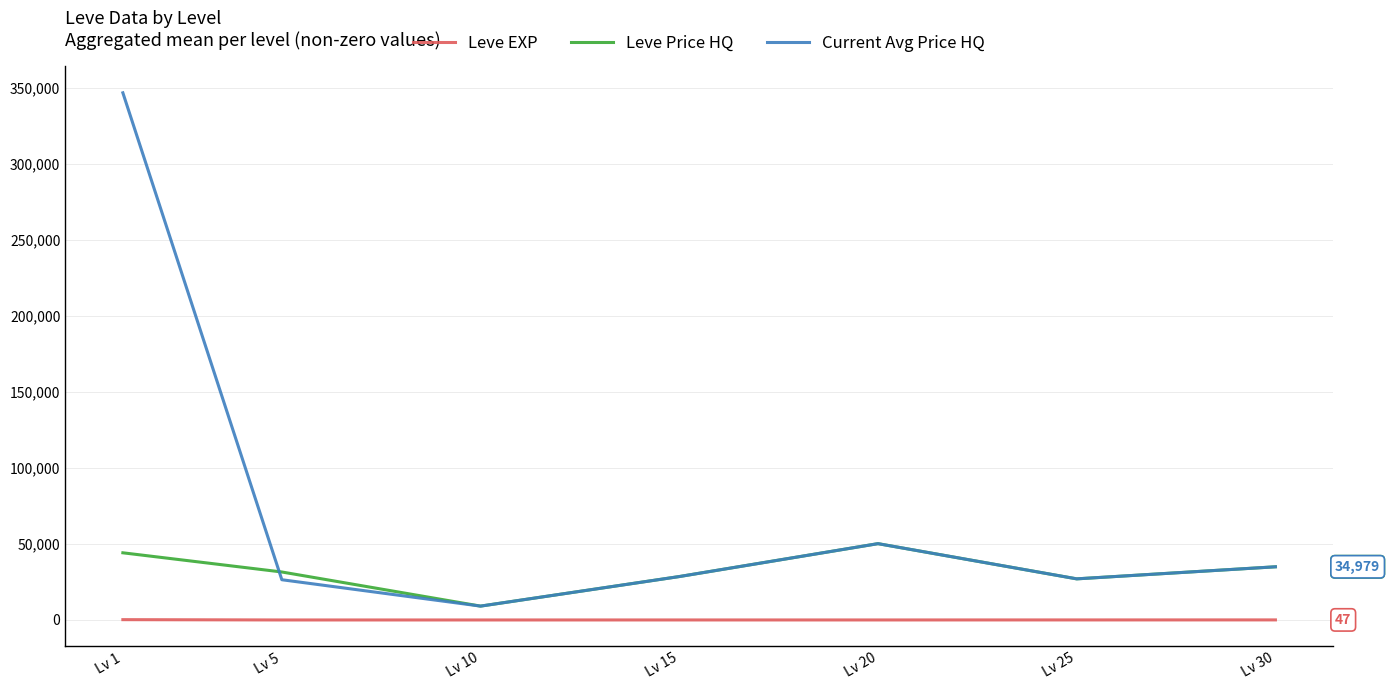

True or false: Current Avg Price HQ and Leve EXP intersect in this chart.

False